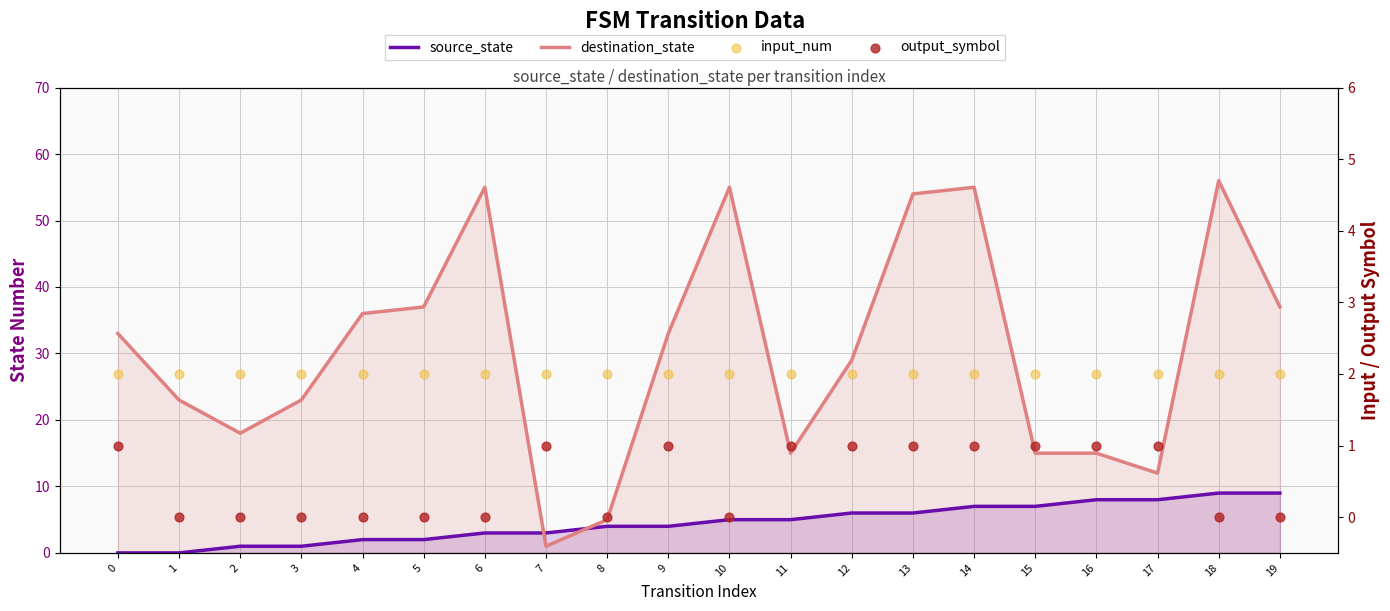

What is the total value across all series at 5?

41